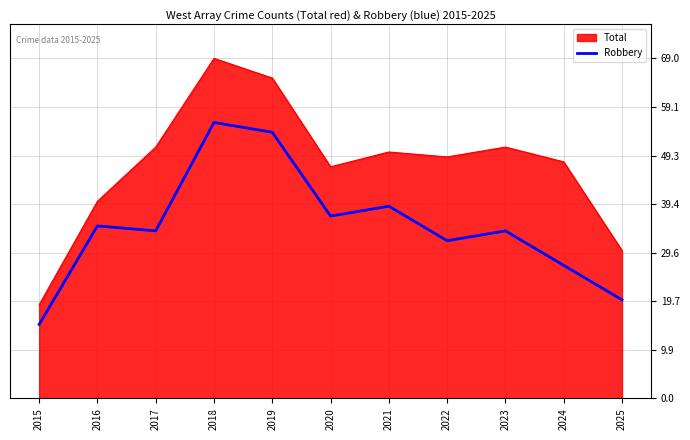

What is the difference between the maximum and minimum values in the Robbery series?

41